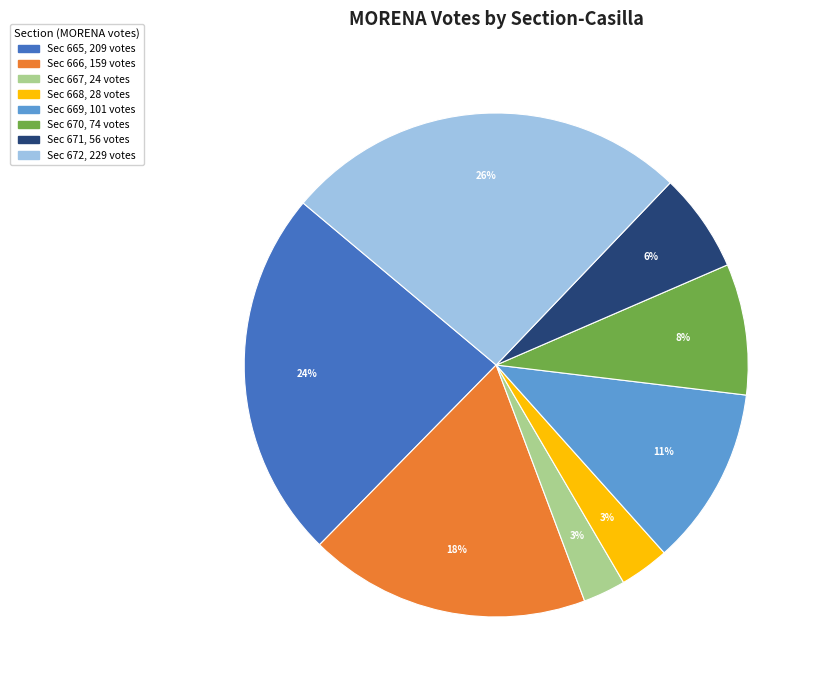

Does any single category account for the majority?

No